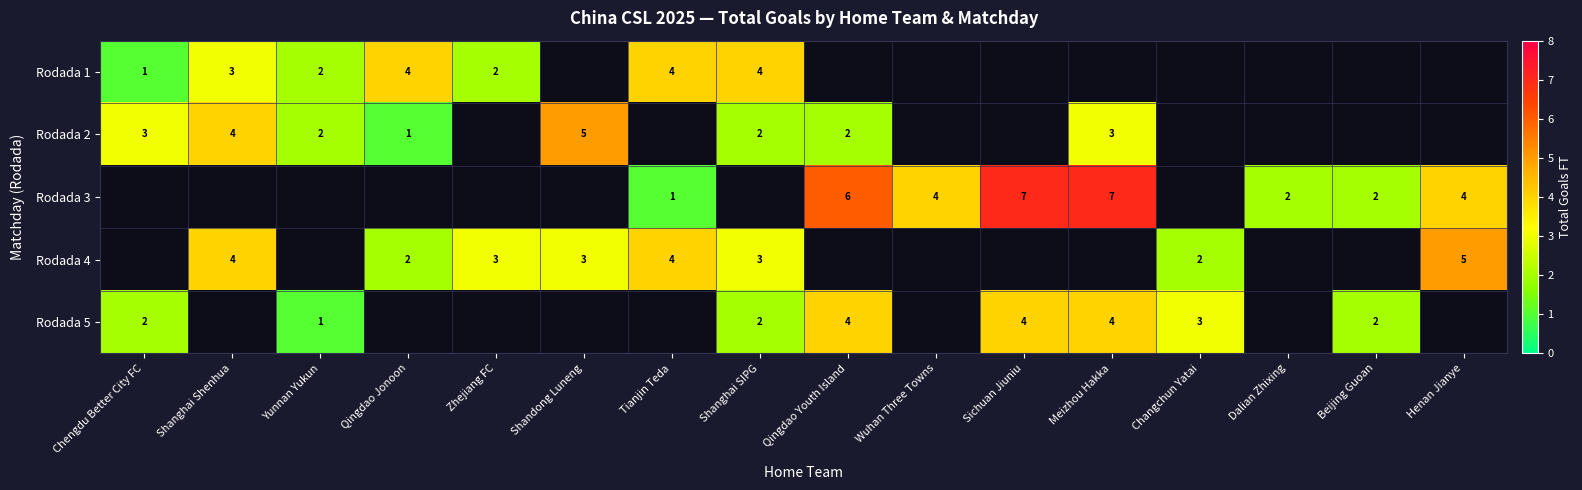

What is the sum of the Rodada 4 values at Shanghai SIPG and Qingdao Jonoon?

5